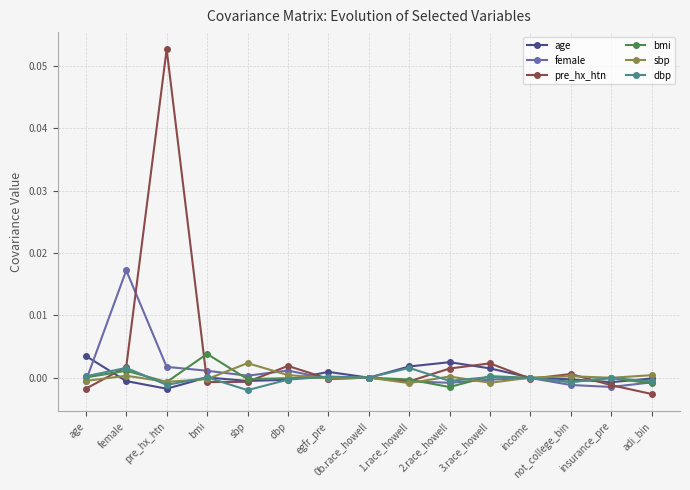

How many categories are shown in the chart?

15